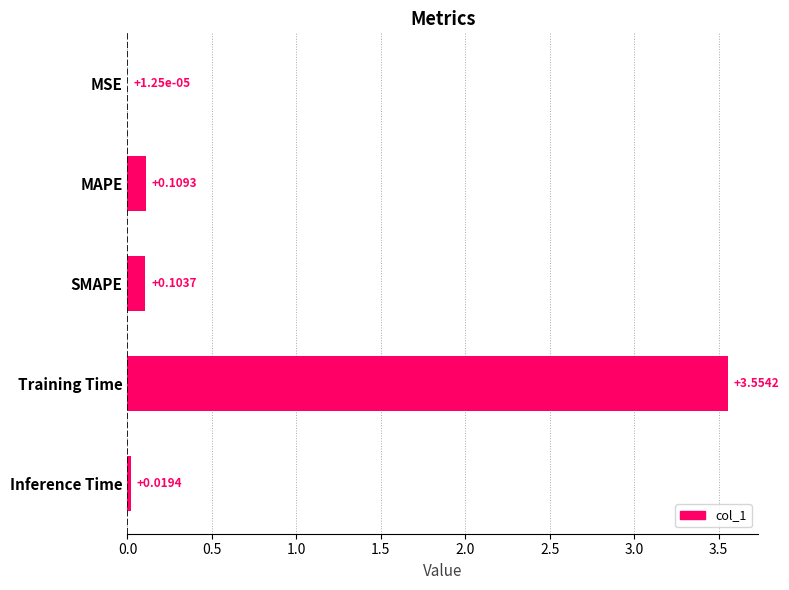

What is the sum of all values?

3.8